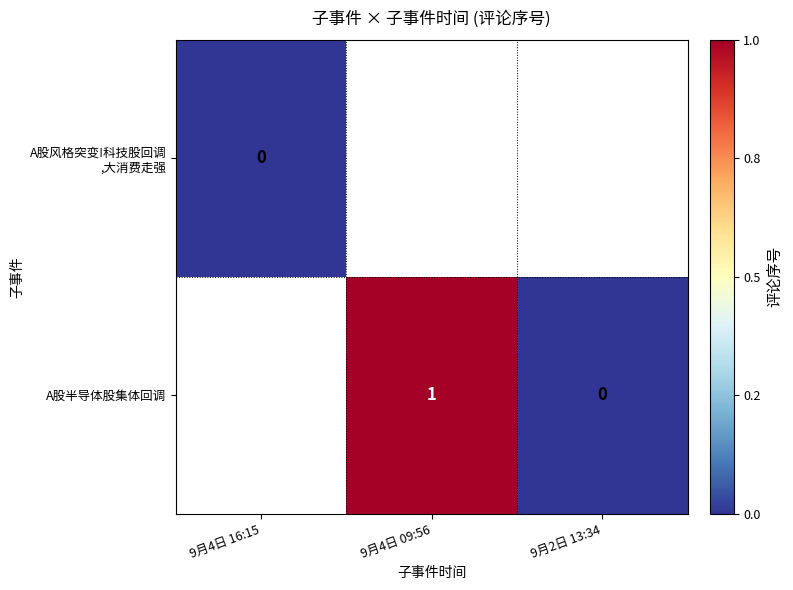

What is the sum of the A股半导体股集体回调 values at 9月4日 09:56 and 9月2日 13:34?

1.0